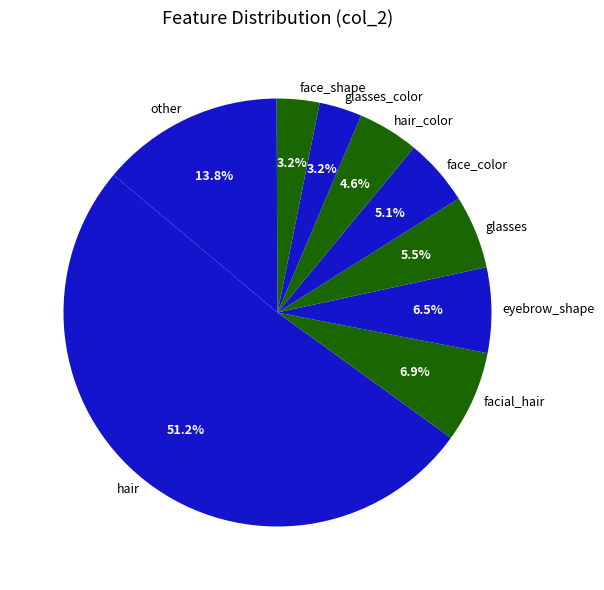

Approximately how many times larger is the value at other compared to face_color?

2.7